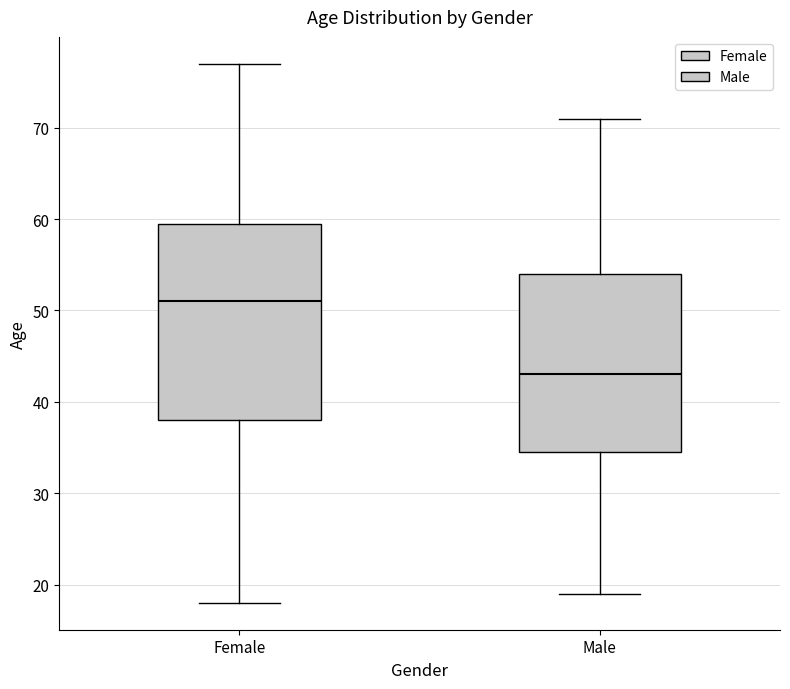

Where is the lower edge of the box for Male on the y-axis? The values are not printed on the chart, so give them approximately, as read against the axis.

35